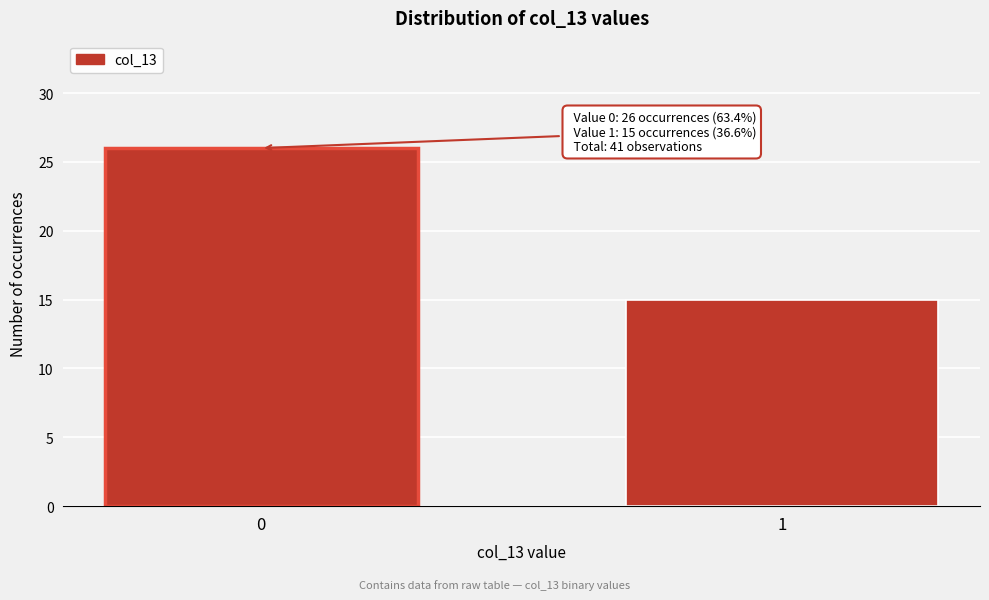

Reading right to left, what are all the values shown in this chart?

1=15	0=26